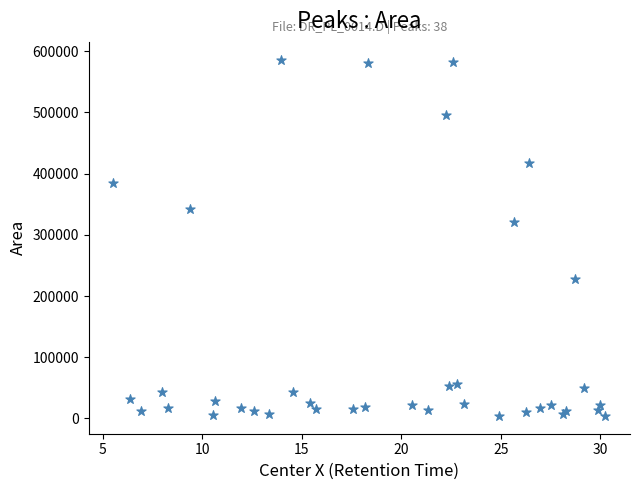

What Y value in the scatter plot is closest to 295158?

321280.5